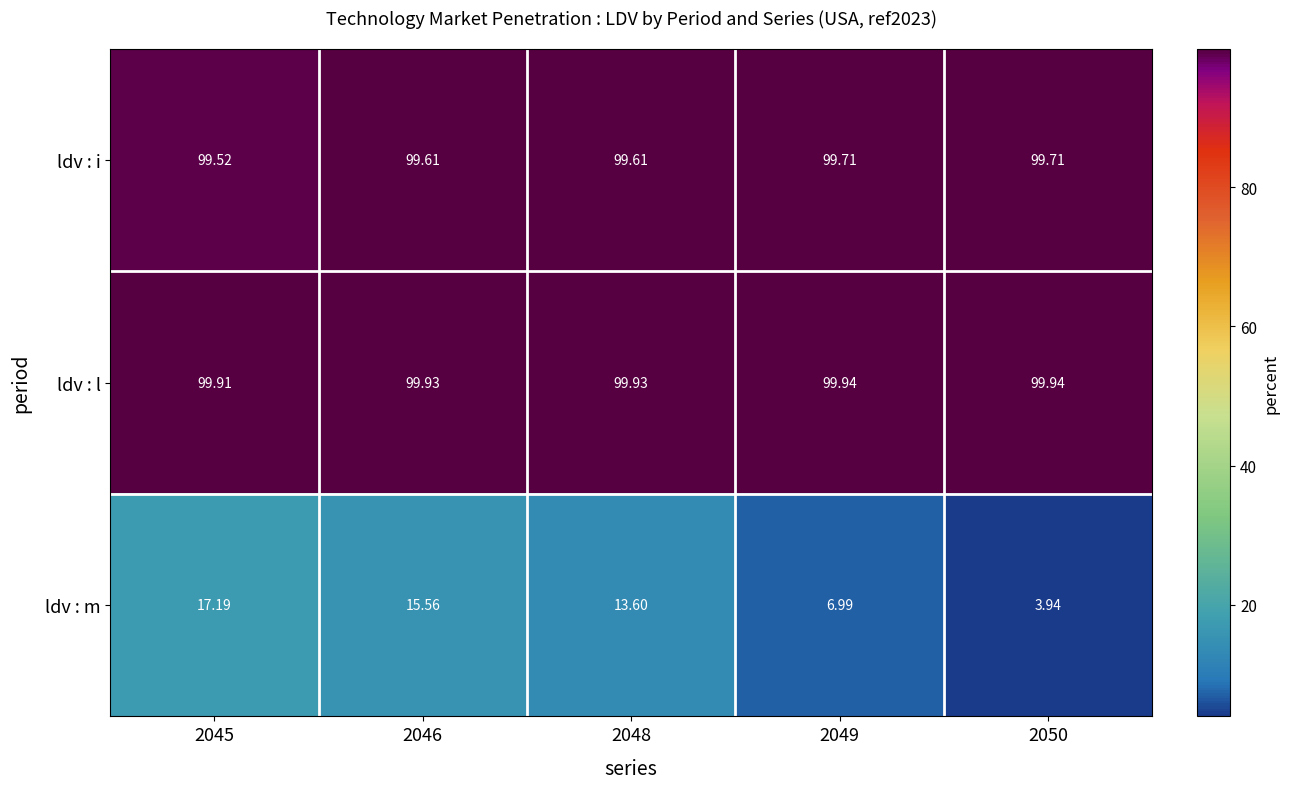

List the series in order of their peak value, lowest first.

ldv : m, ldv : i, ldv : l